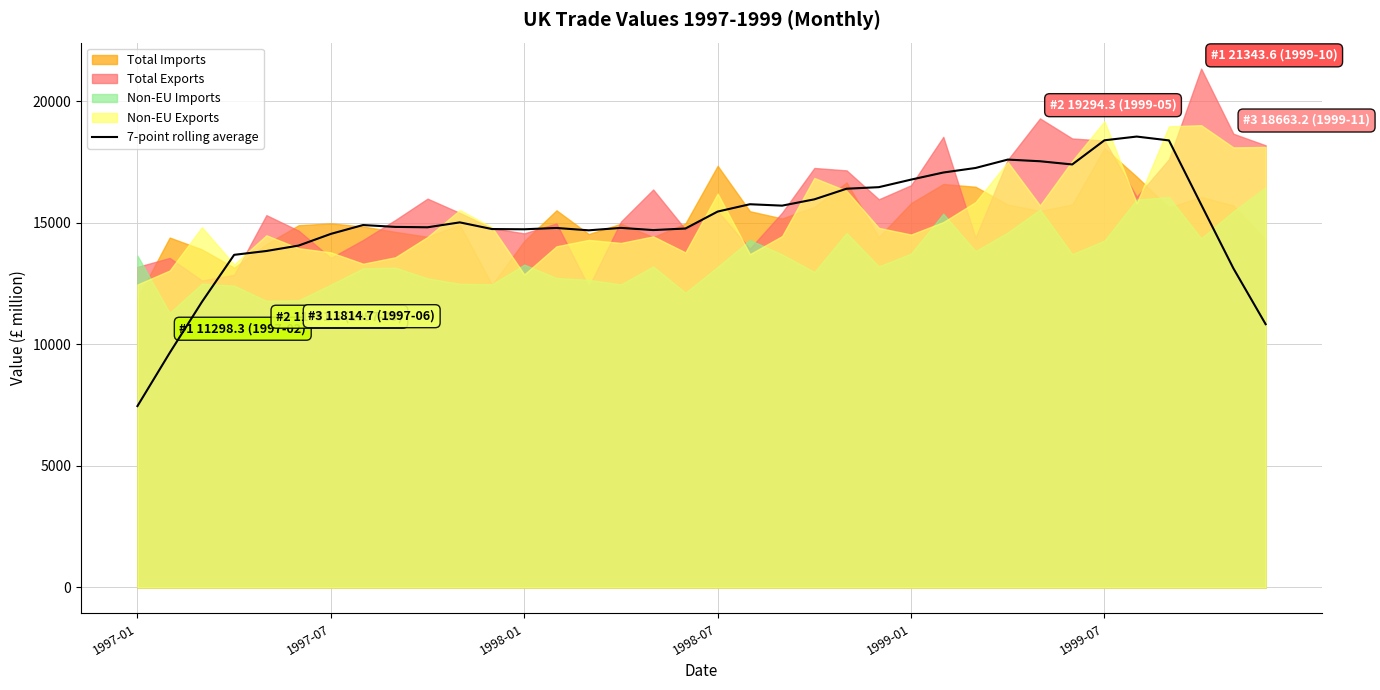

What is the value of the 5th point from the left?

13839.9